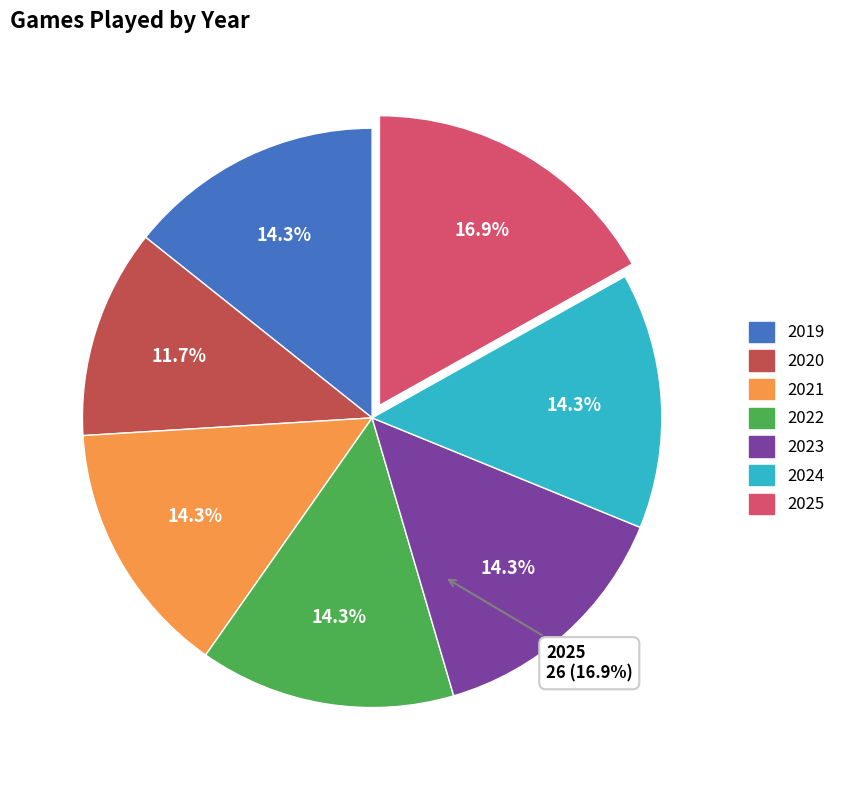

What is the smallest slice in the pie chart?

2020